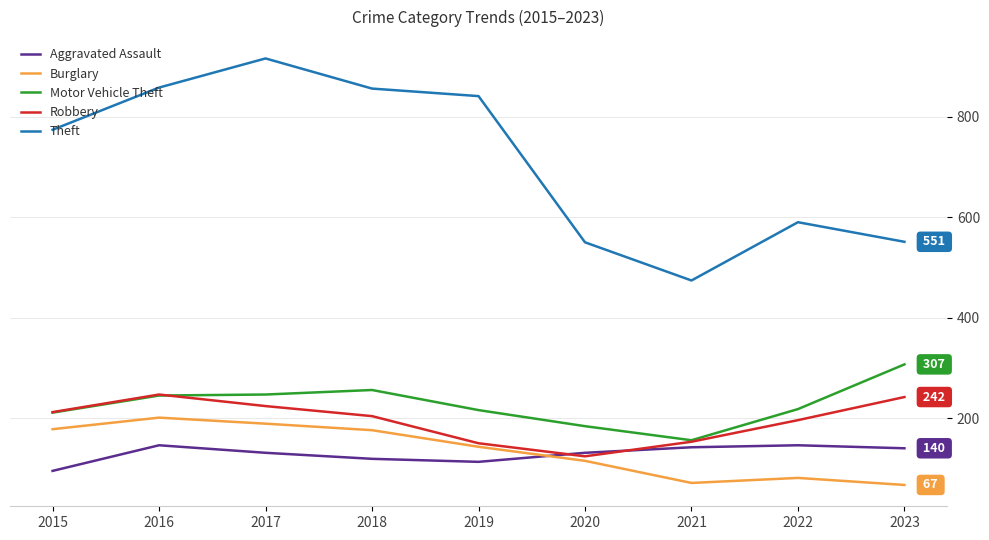

What is the spread (max minus min) of values at 2022?

509